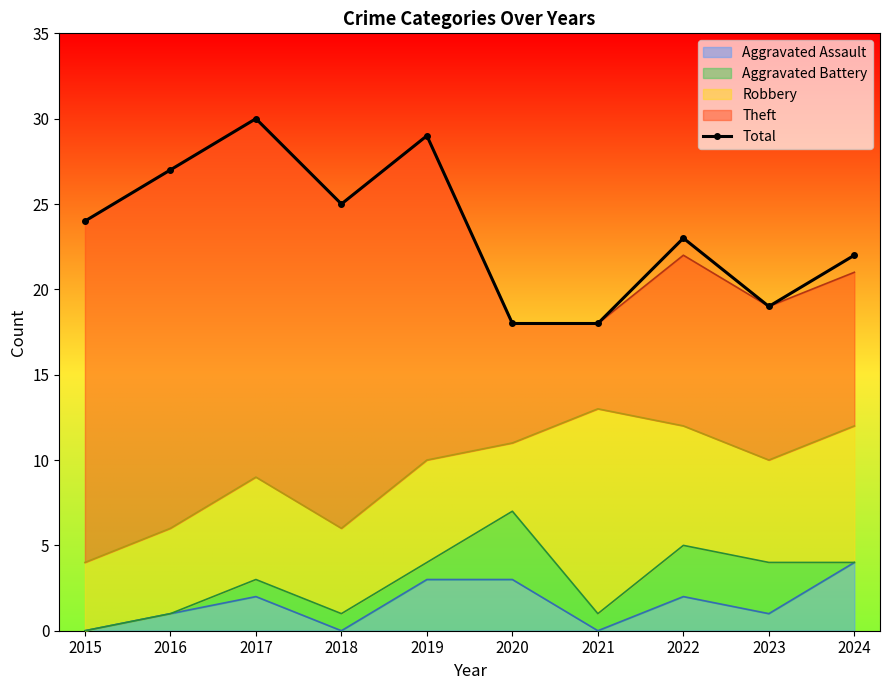

Reading left to right, transcribe all the data shown in this chart.

24	27	30	25	29	18	18	23	19	22